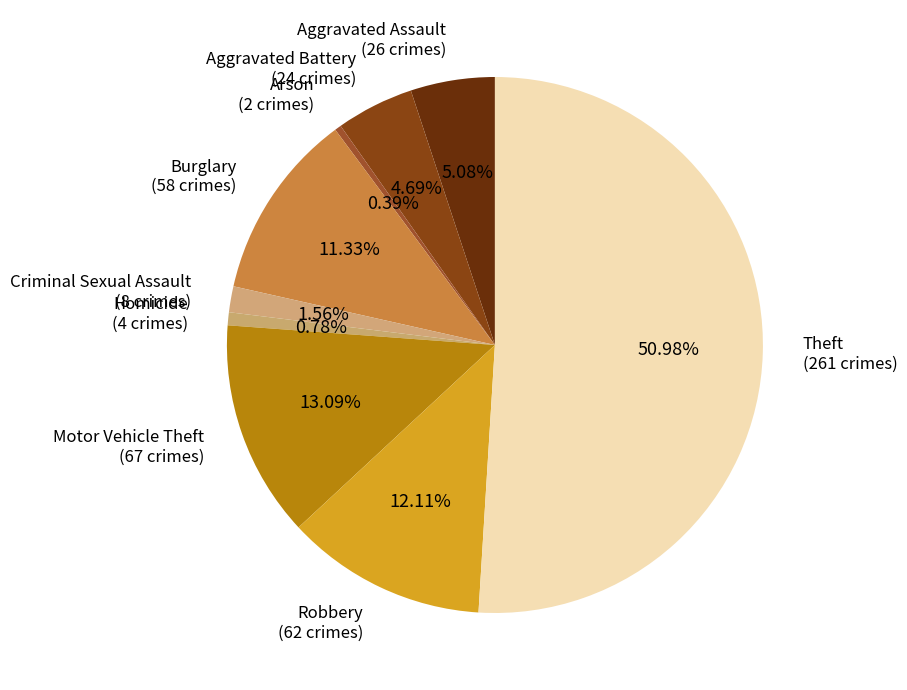

To the nearest percent, what is the combined percentage of Aggravated Battery and Theft?

56%